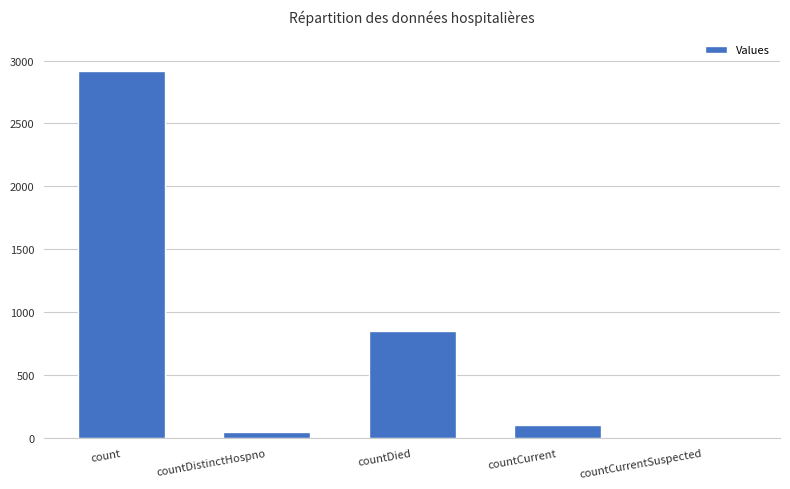

At which category does the chart reach its peak across all series?

count